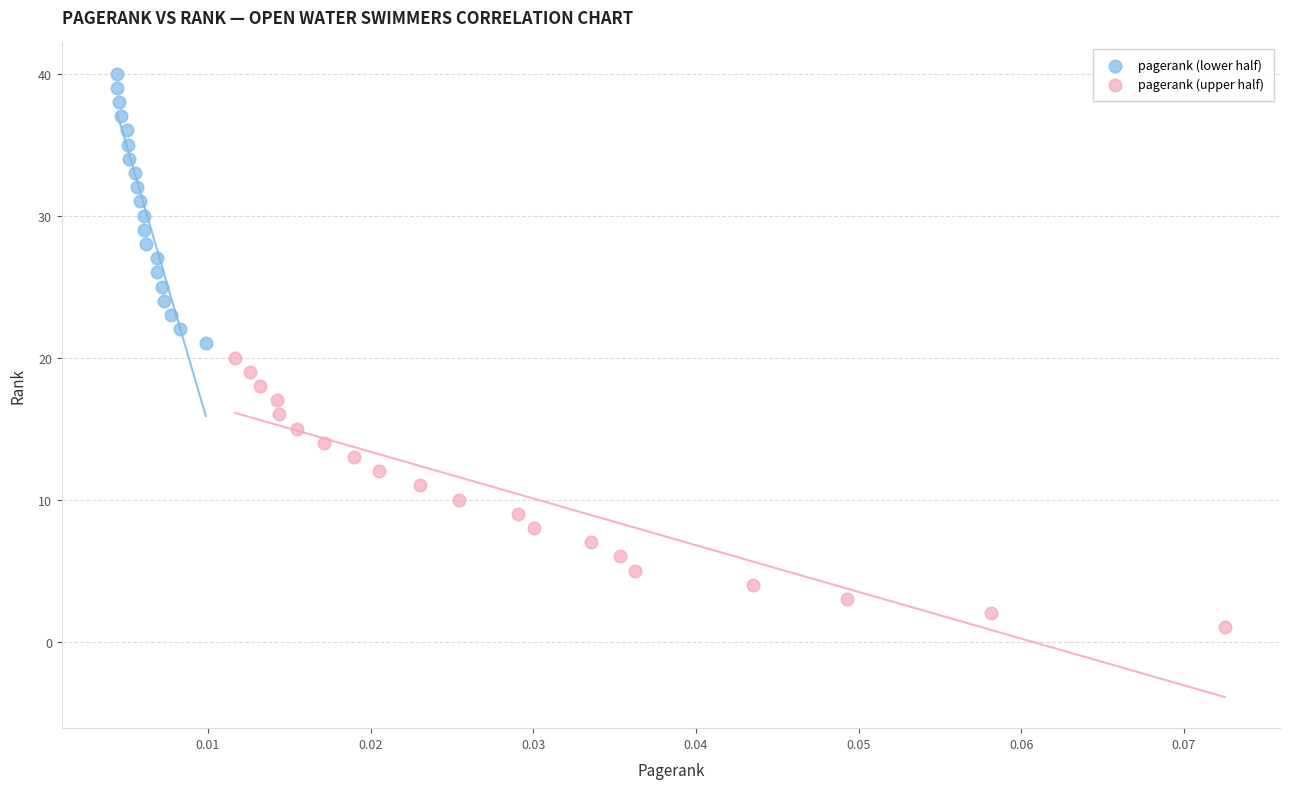

Which series contains the highest Y value?

pagerank (lower half)